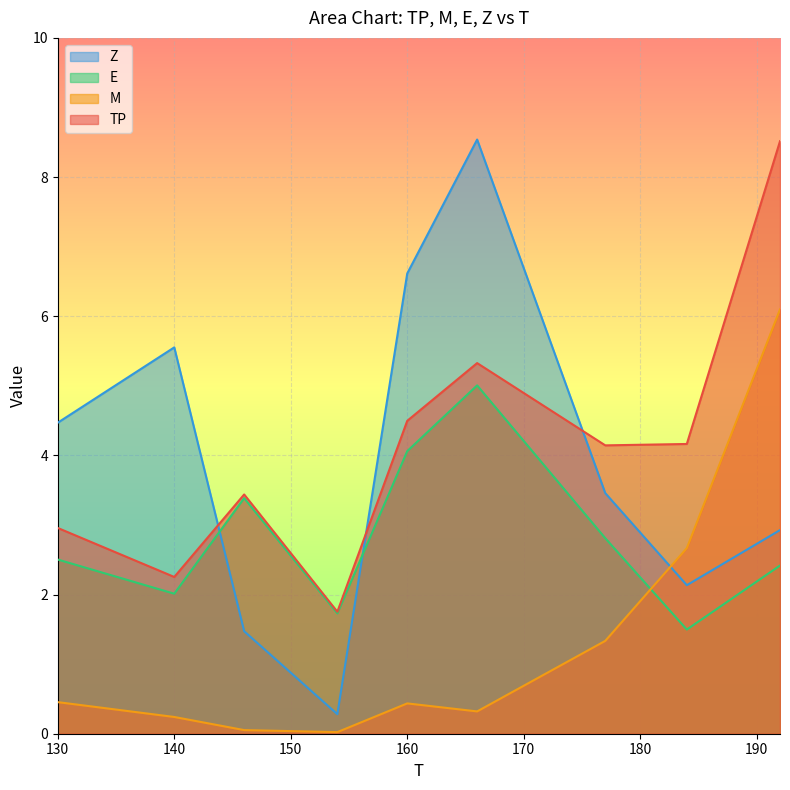

How many lines are shown in the chart?

4